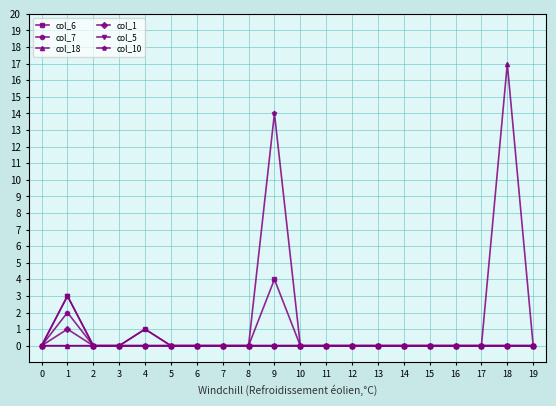

True or false: col_18 has more than 0 interior local peaks.

True